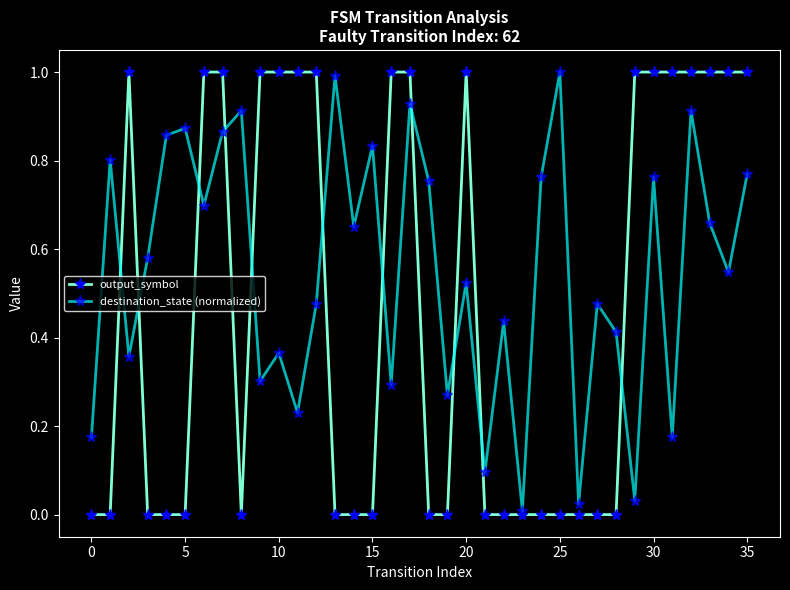

List the series in order of their overall mean, lowest first.

output_symbol, destination_state (normalized)